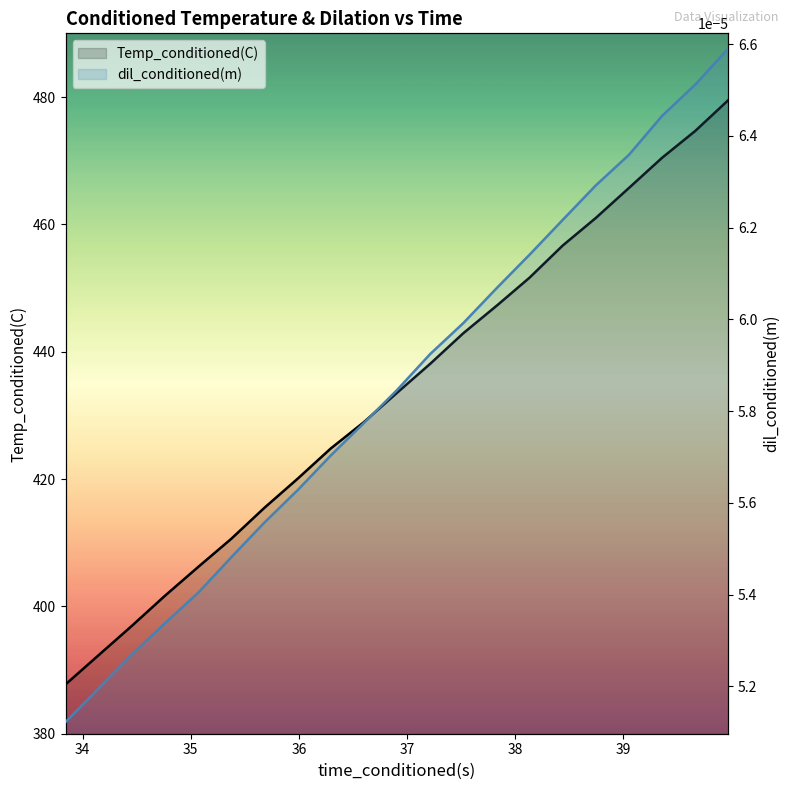

How many lines are shown in the chart?

2